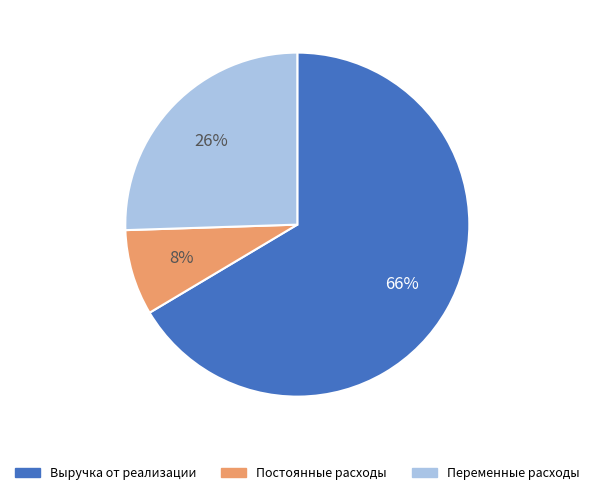

Rank the categories by value from highest to lowest.

Выручка от реализации, Переменные расходы, Постоянные расходы